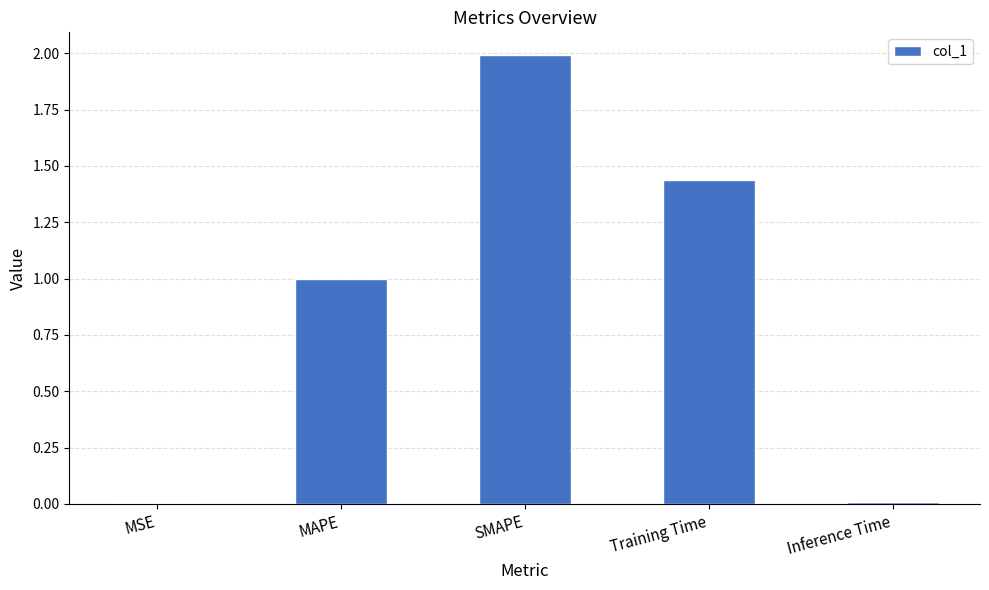

Which category has the highest value across all series?

SMAPE